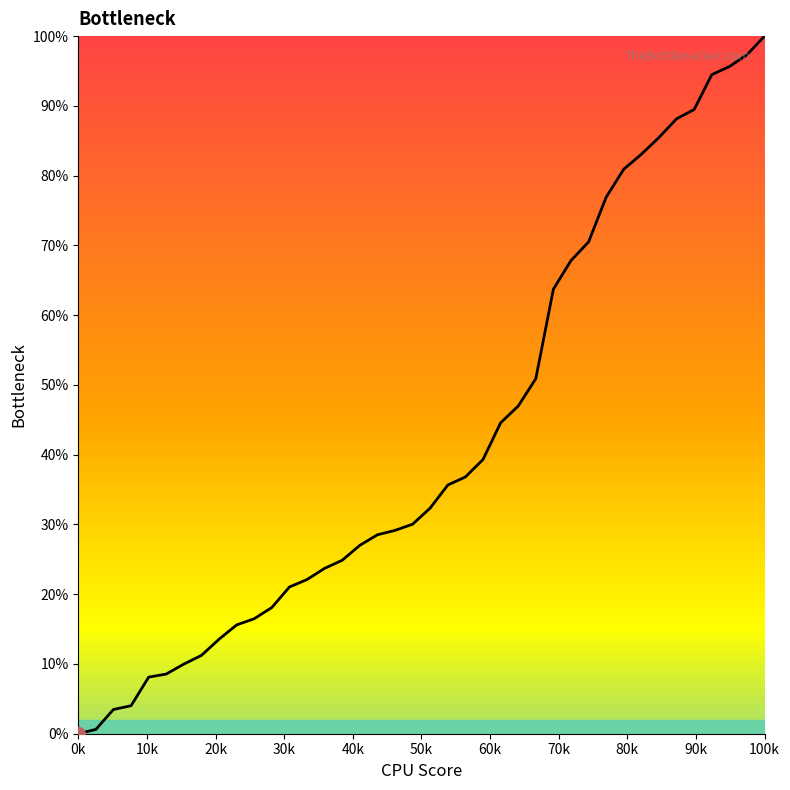

What is the maximum value shown in the chart?

100.0